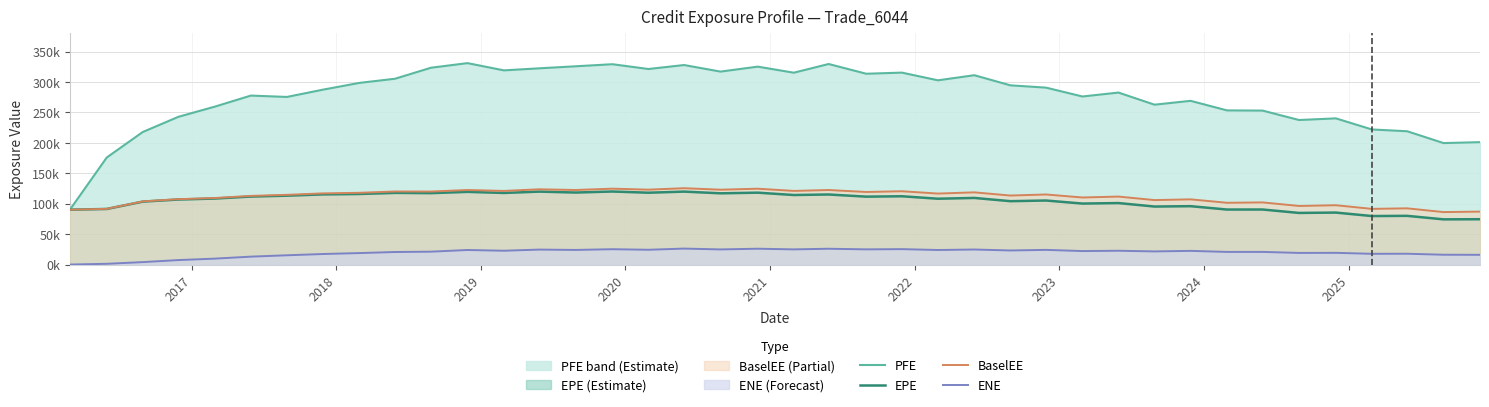

How many data points in BaselEE are less than 115199?

20